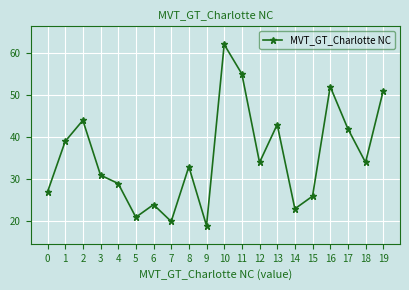

What value does the data have at 18, to the nearest 5?

35